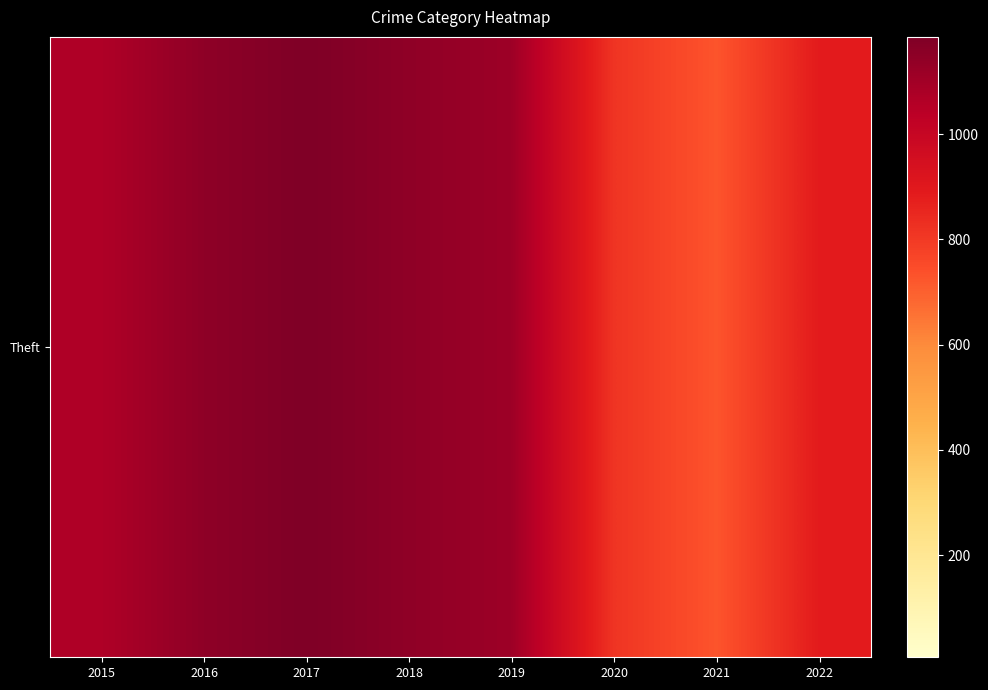

Between 2019 and 2020, which is larger?

2019